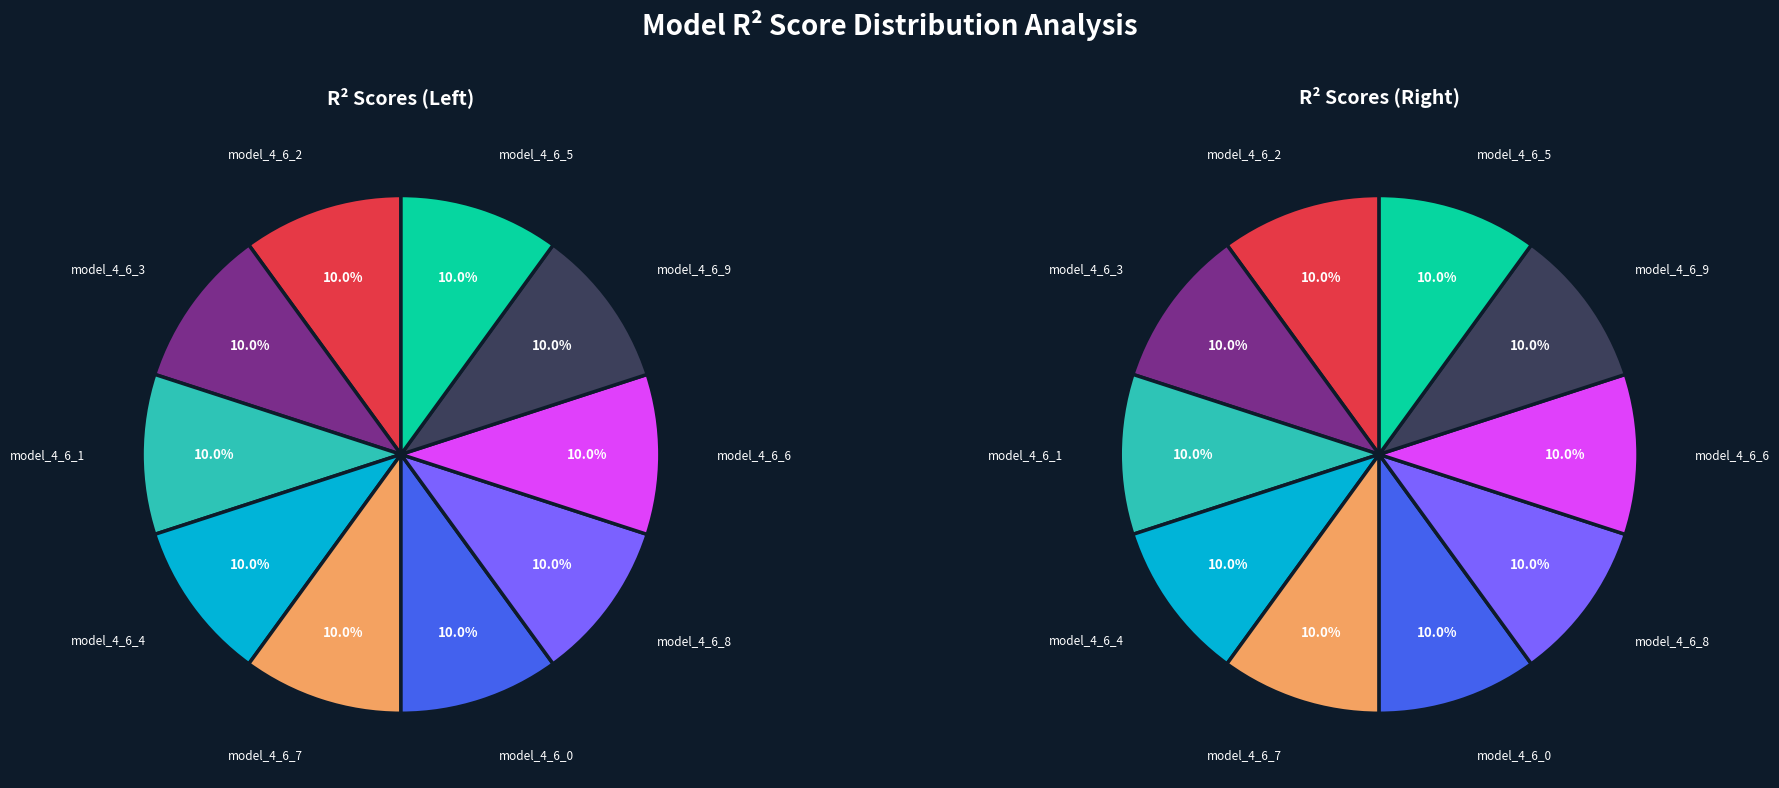

Rank the categories by value from highest to lowest.

model_4_6_7, model_4_6_4, model_4_6_8, model_4_6_6, model_4_6_9, model_4_6_3, model_4_6_2, model_4_6_5, model_4_6_1, model_4_6_0